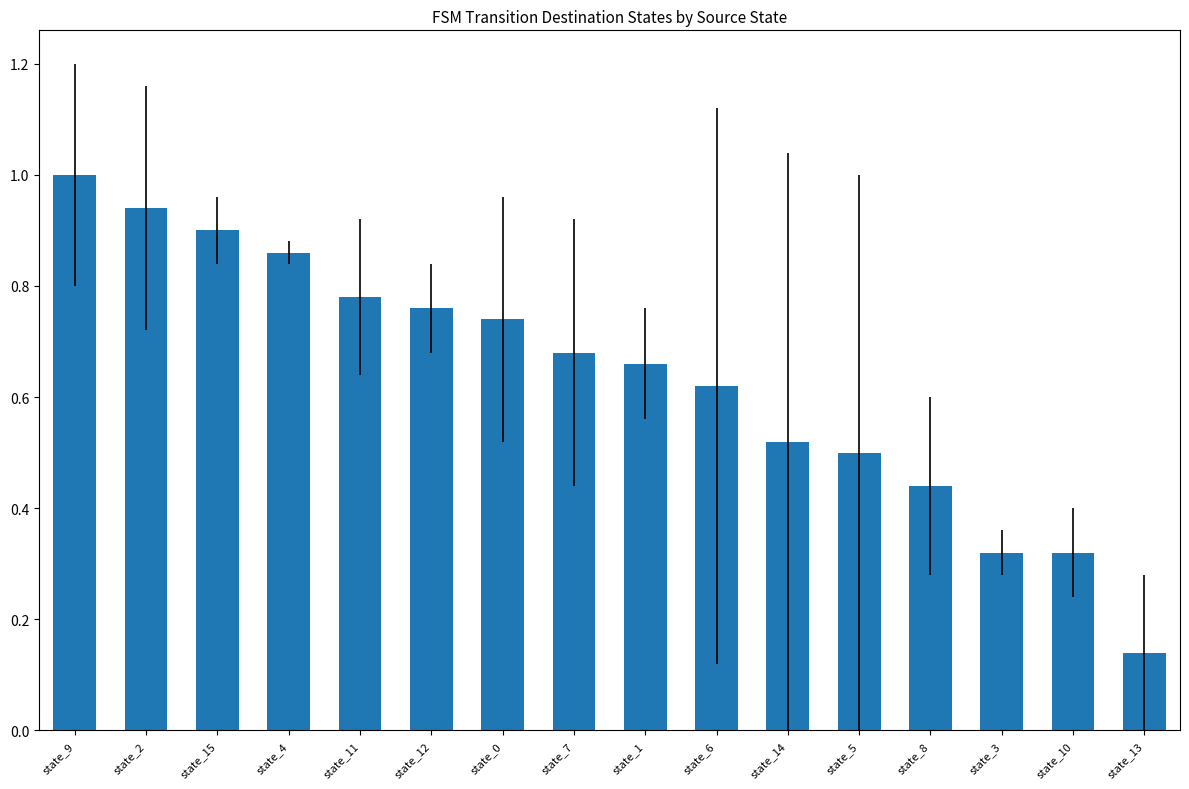

The chart shows a value of 1.0 at state_0. True or false?

False